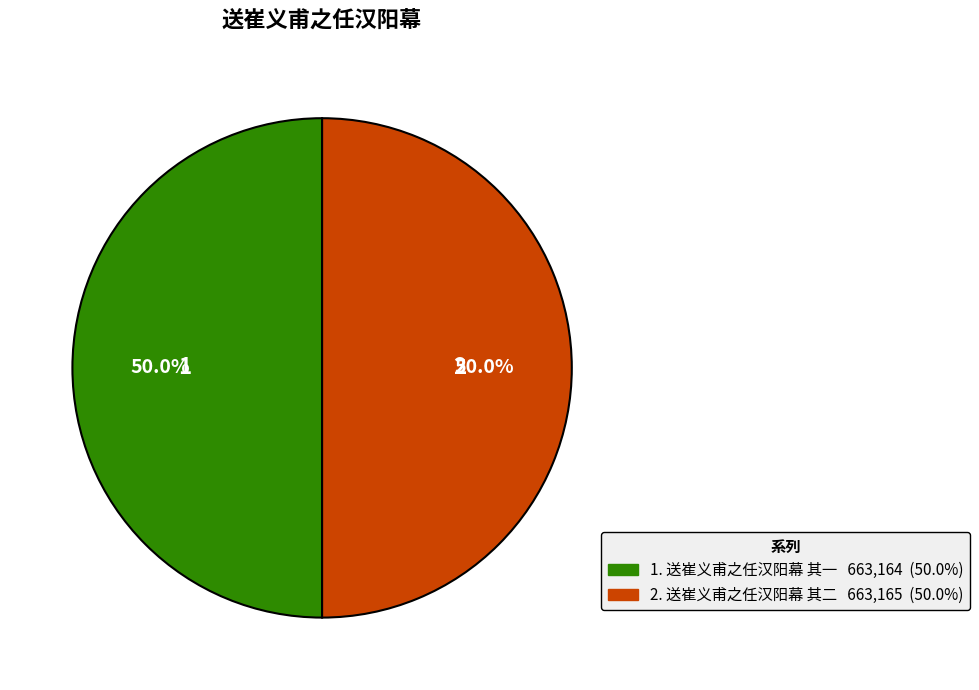

Rank the categories by value from highest to lowest.

送崔义甫之任汉阳幕 其二, 送崔义甫之任汉阳幕 其一